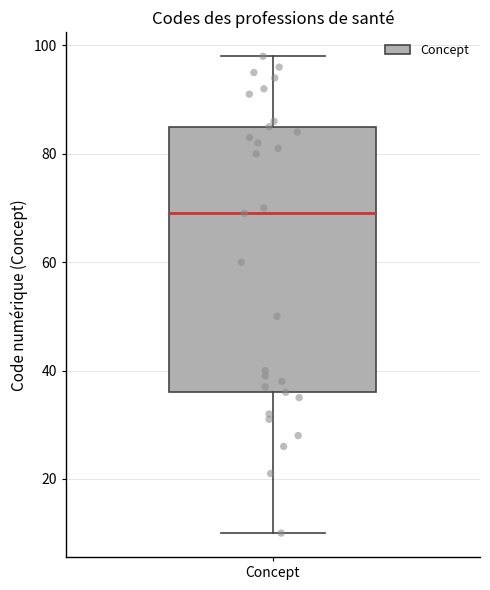

Where does the median line of the box for Concept sit on the y-axis? The values are not printed on the chart, so give them approximately, as read against the axis.

70